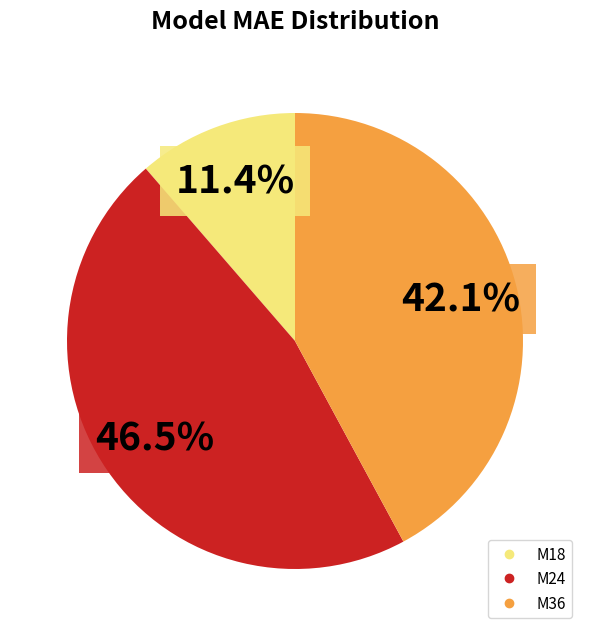

To the nearest percent, what is the difference between the largest and smallest slice percentages?

35%